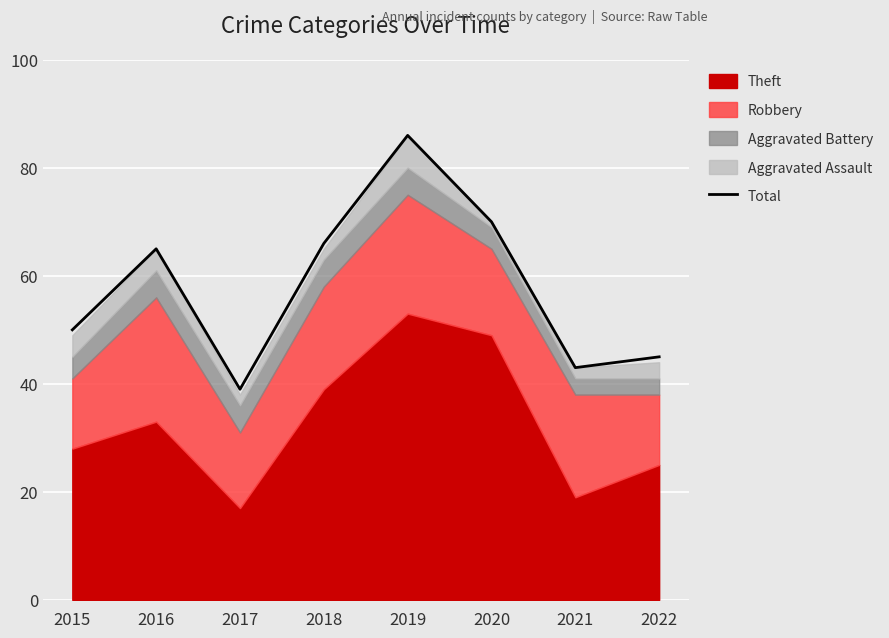

Approximately how many times larger is the value at 2015 compared to 2020?

0.7